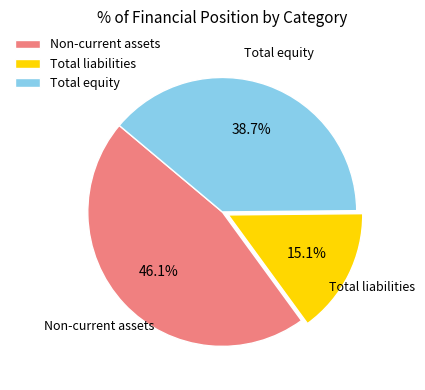

What is the ratio of the value at Total liabilities to the value at Total equity?

0.4